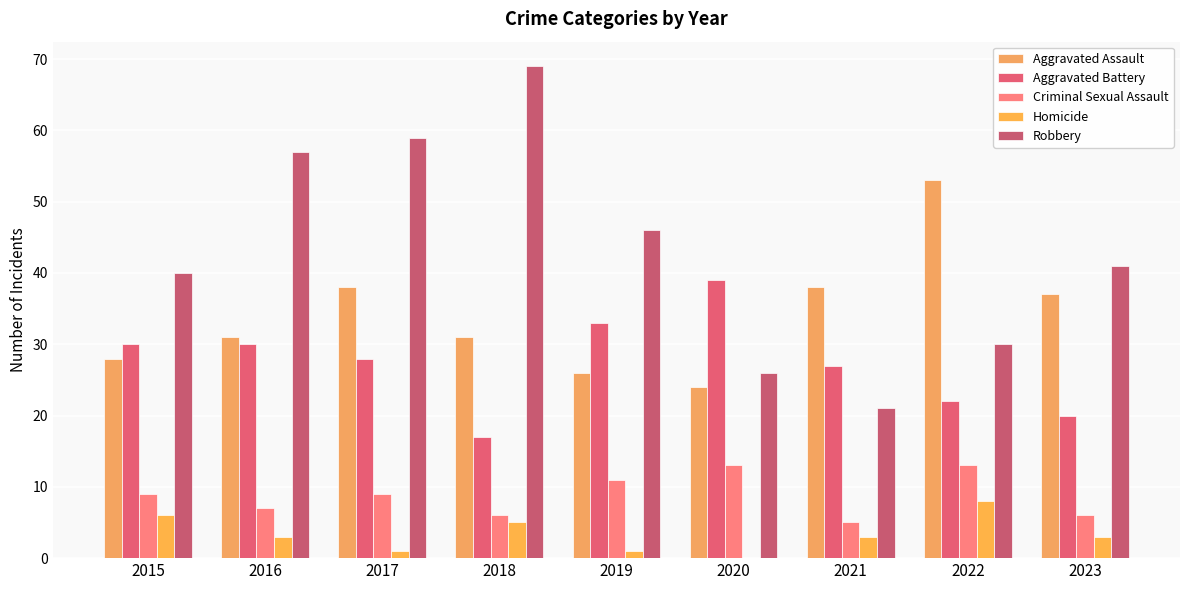

At which label does Aggravated Assault first exceed 31?

2017